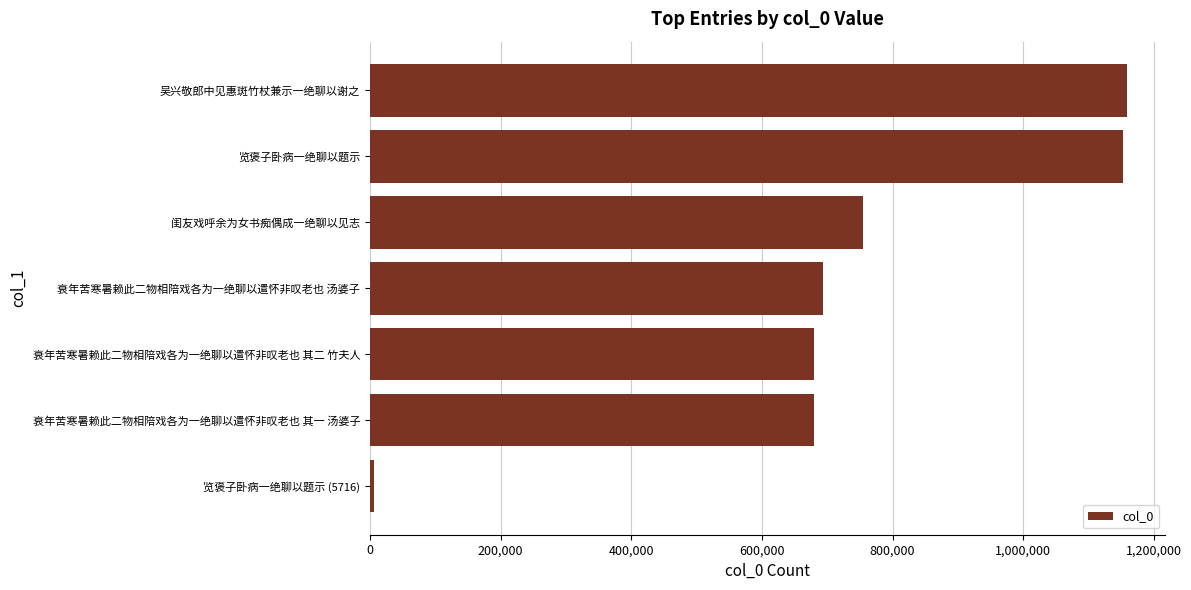

What value does the data have at 闺友戏呼余为女书痴偶成一绝聊以见志?

754488